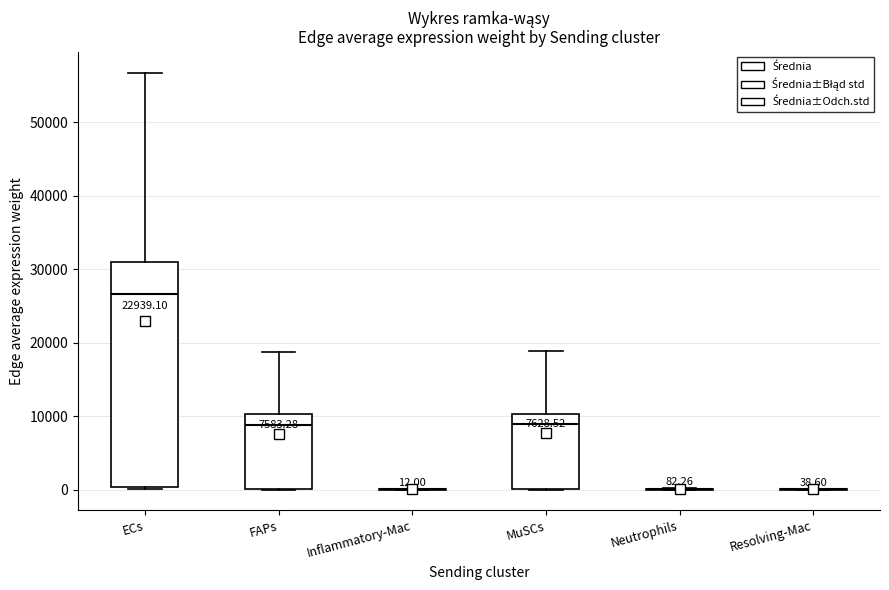

Which box is the tallest, from its lower edge to its upper edge?

ECs